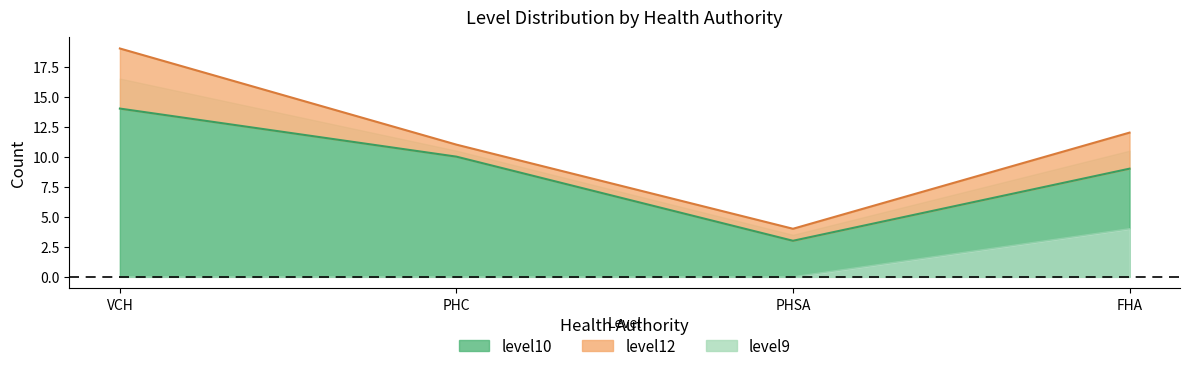

True or false: level9 and level10 cross at least once.

False